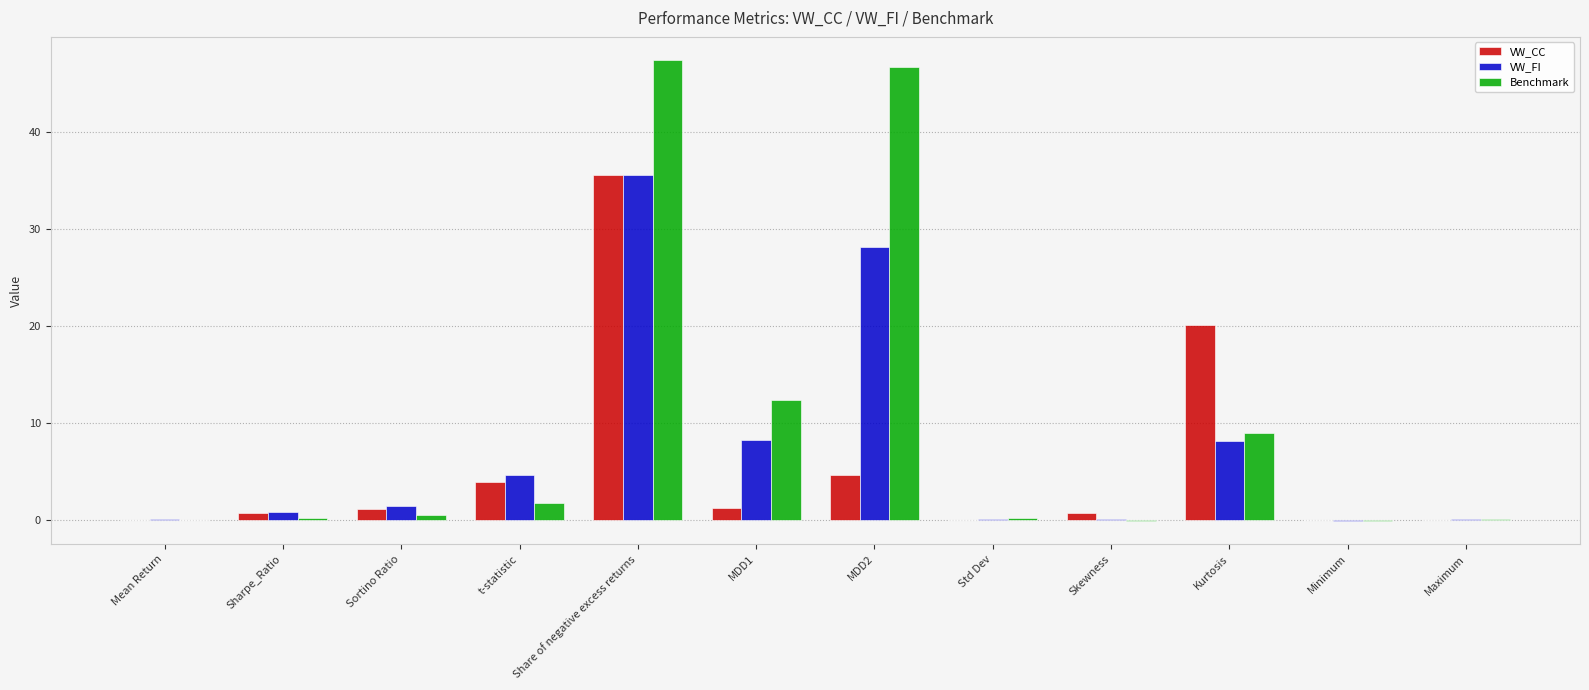

The value of VW_CC at Std Dev is 0.0. True or false?

True